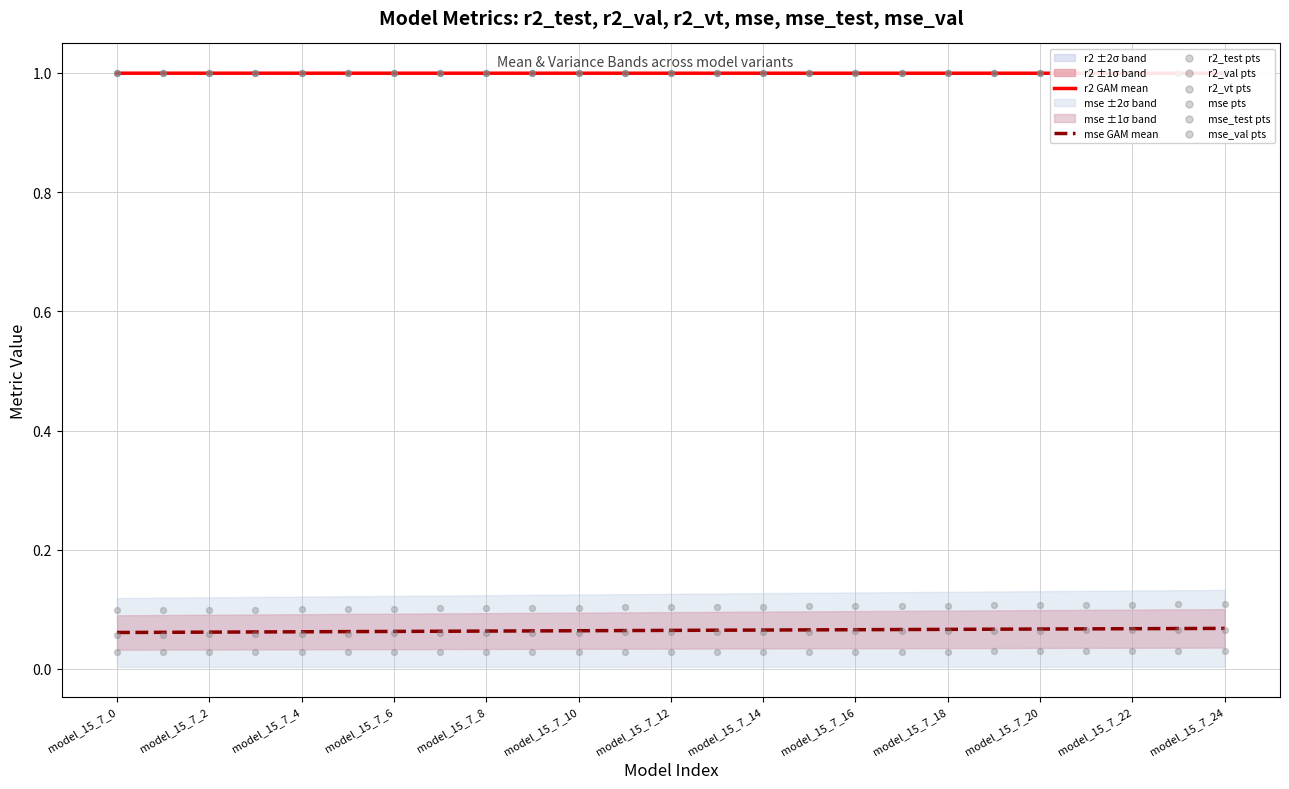

Is the value of r2_val at model_15_7_12 greater than the value of r2_vt at model_15_7_13?

Yes